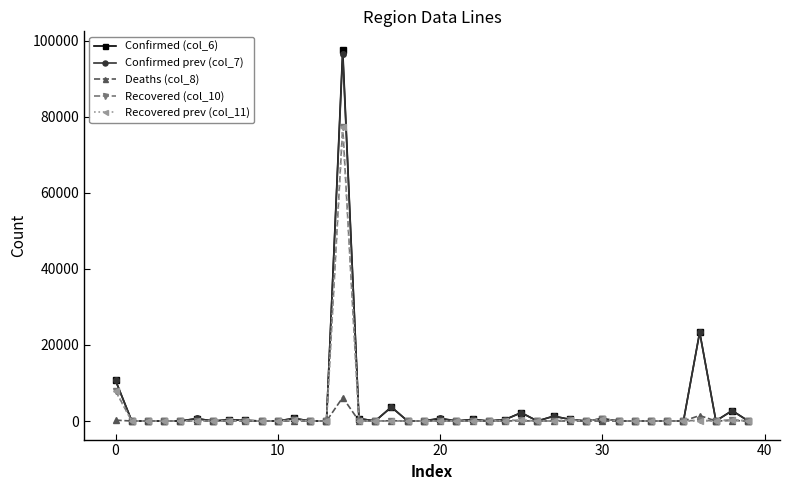

True or false: Recovered prev (col_11) has more than 2 points higher than both neighbors.

True